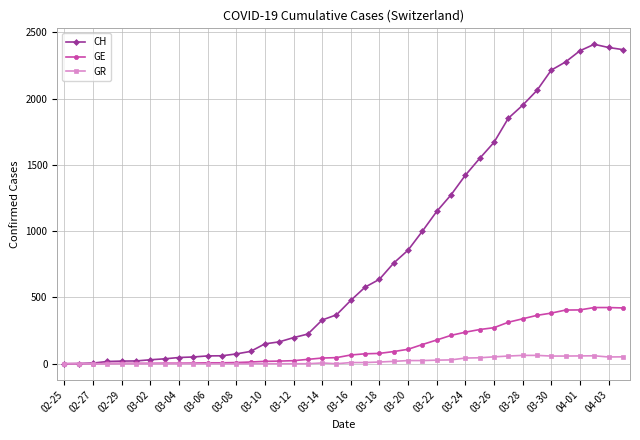

Which series has the largest total across all categories?

CH